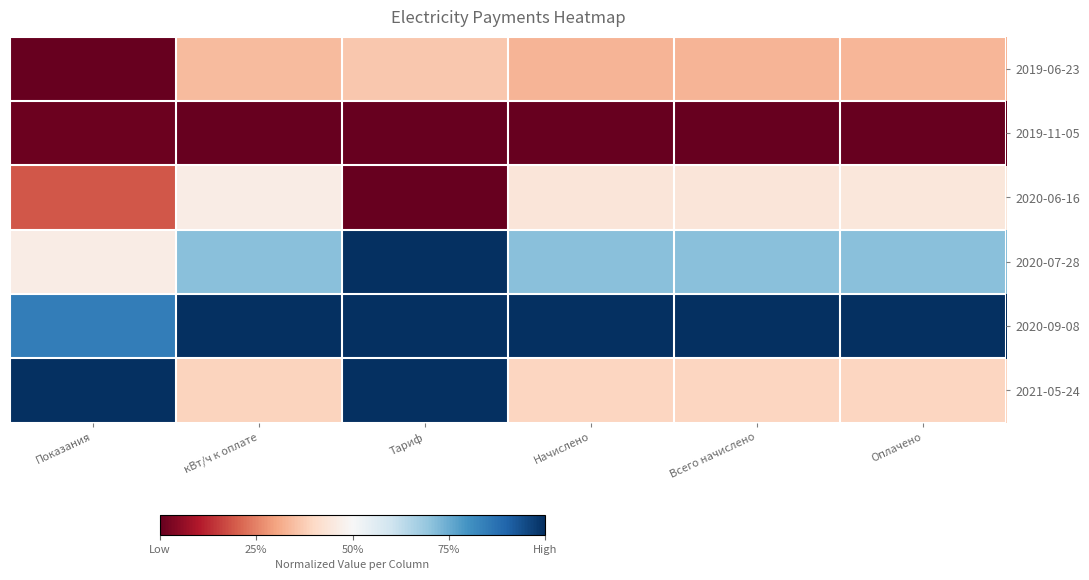

Reading right to left, extract all data points from this chart.

2019-06-23: Оплачено=0.3	Всего начислено=0.3	Начислено=0.3	Тариф=0.4	кВт/ч к оплате=0.3	Показания=0.0
2019-11-05: Оплачено=0.0	Всего начислено=0.0	Начислено=0.0	Тариф=0.0	кВт/ч к оплате=0.0	Показания=0.0
2020-06-16: Оплачено=0.4	Всего начислено=0.4	Начислено=0.4	Тариф=0.0	кВт/ч к оплате=0.5	Показания=0.2
2020-07-28: Оплачено=0.7	Всего начислено=0.7	Начислено=0.7	Тариф=1.0	кВт/ч к оплате=0.7	Показания=0.5
2020-09-08: Оплачено=1.0	Всего начислено=1.0	Начислено=1.0	Тариф=1.0	кВт/ч к оплате=1.0	Показания=0.8
2021-05-24: Оплачено=0.4	Всего начислено=0.4	Начислено=0.4	Тариф=1.0	кВт/ч к оплате=0.4	Показания=1.0